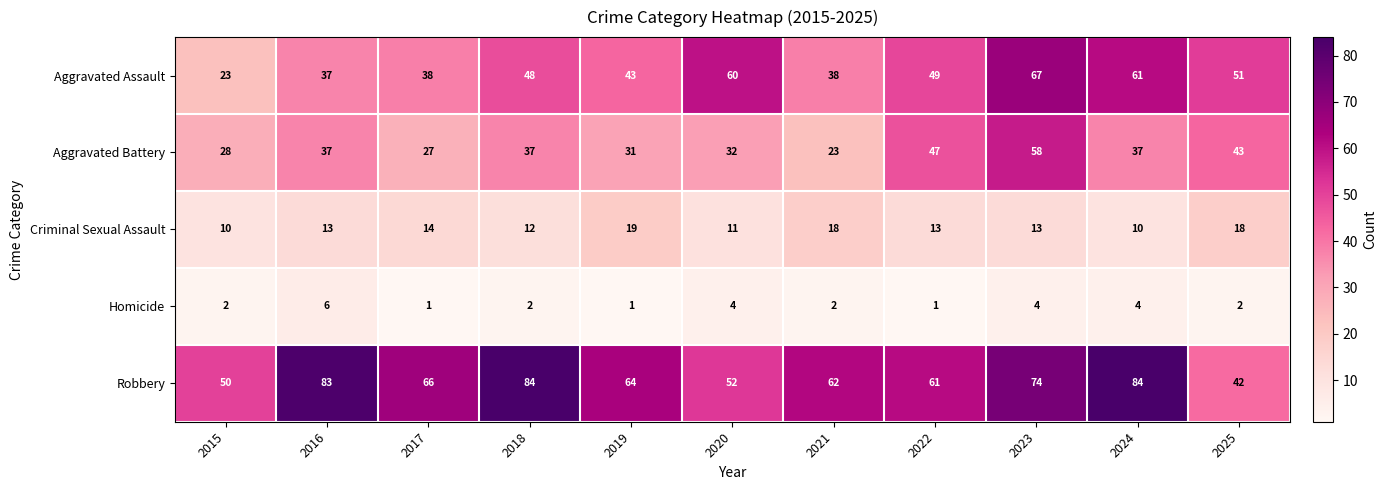

Count the number of data series in this chart.

5